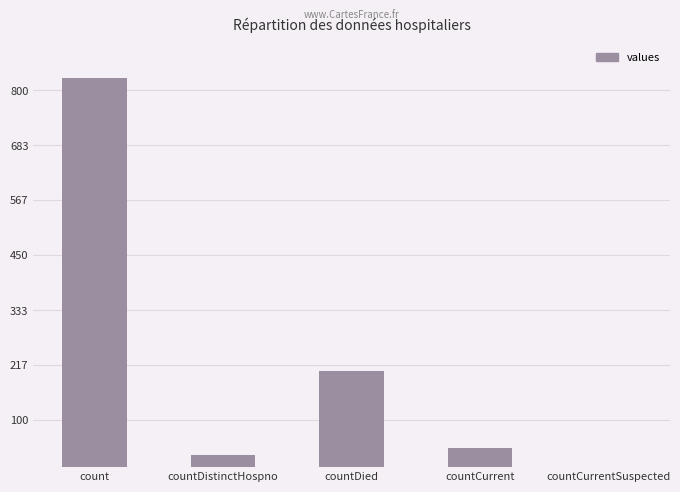

Which has a higher value, countCurrent or countCurrentSuspected?

countCurrent